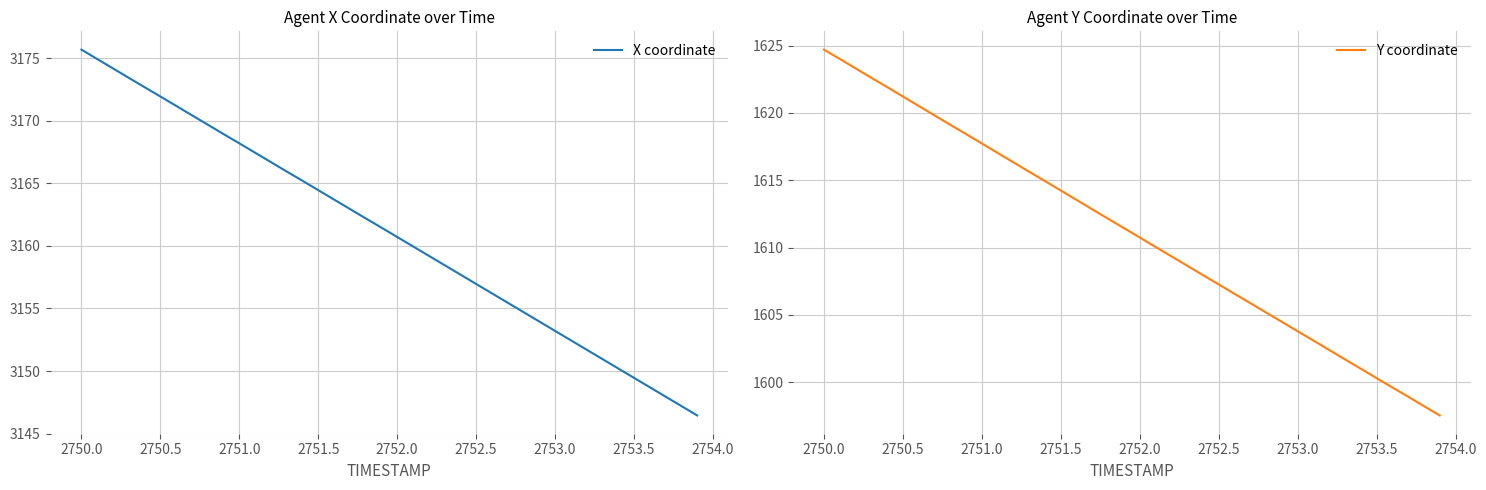

How many data points does each series have?

40